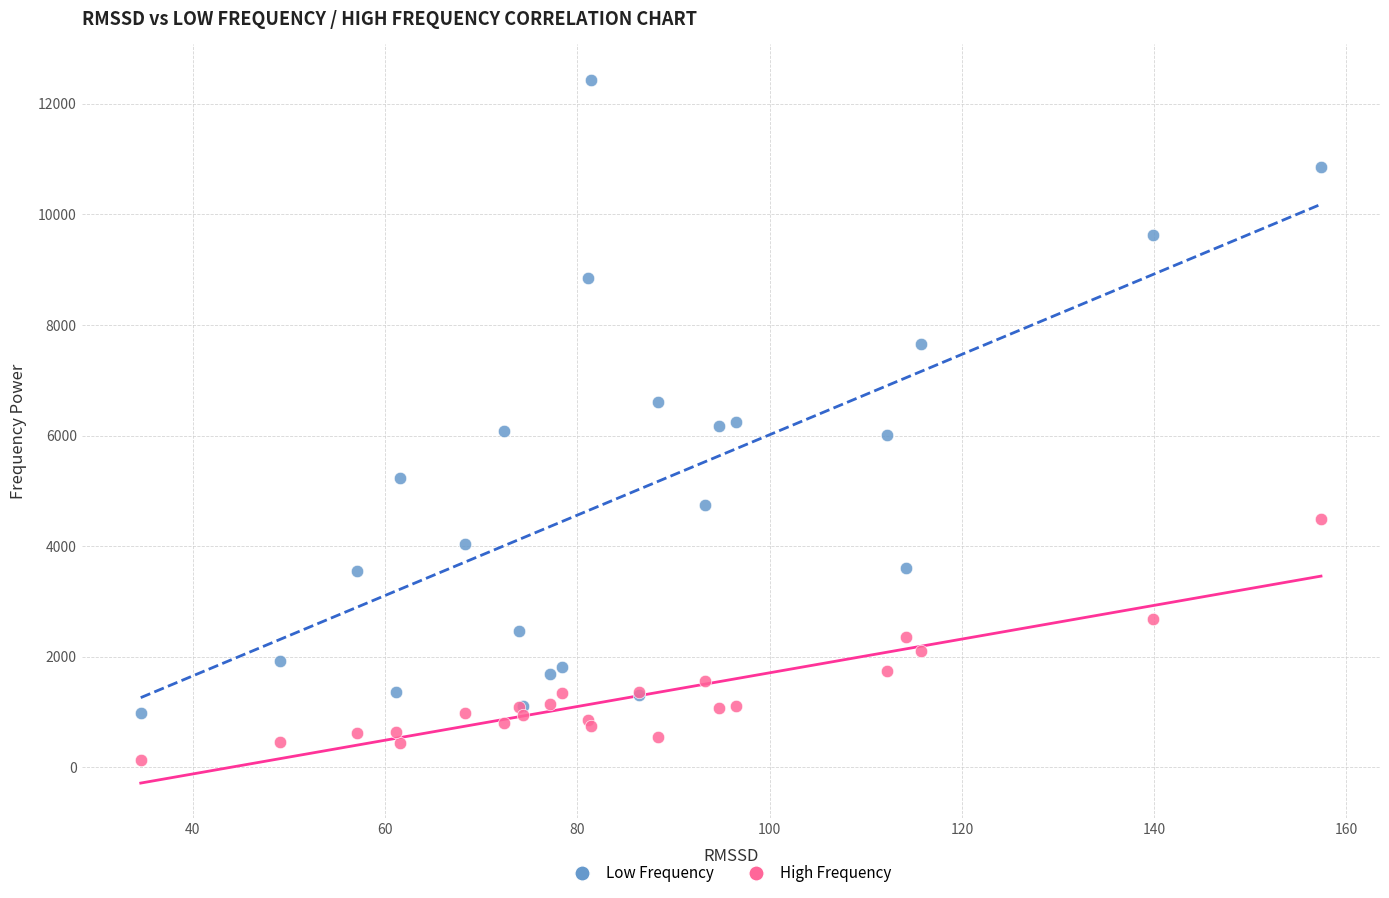

Which series has the largest Y range (max minus min)?

Low Frequency